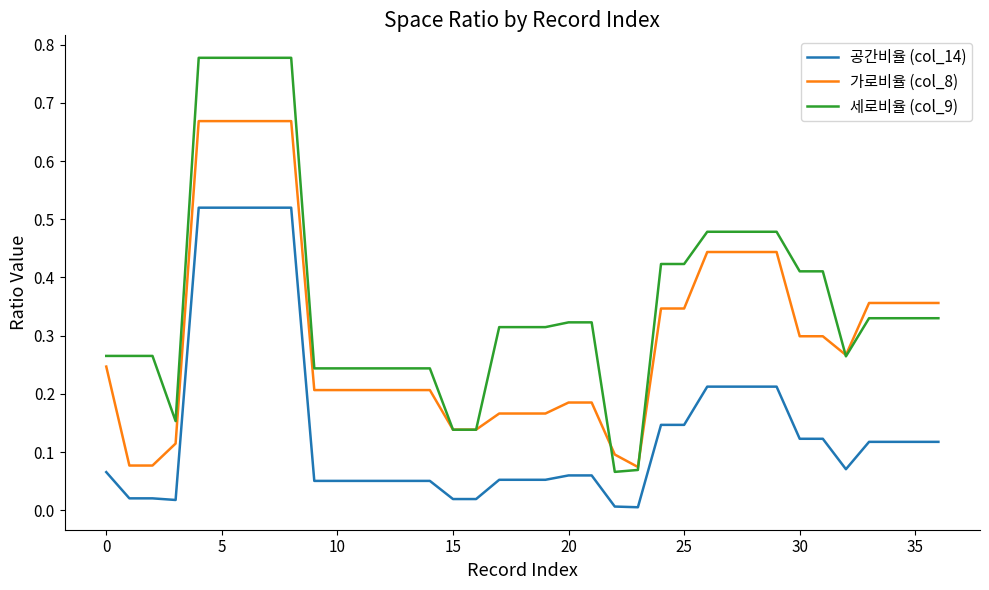

How many lines are shown in the chart?

3